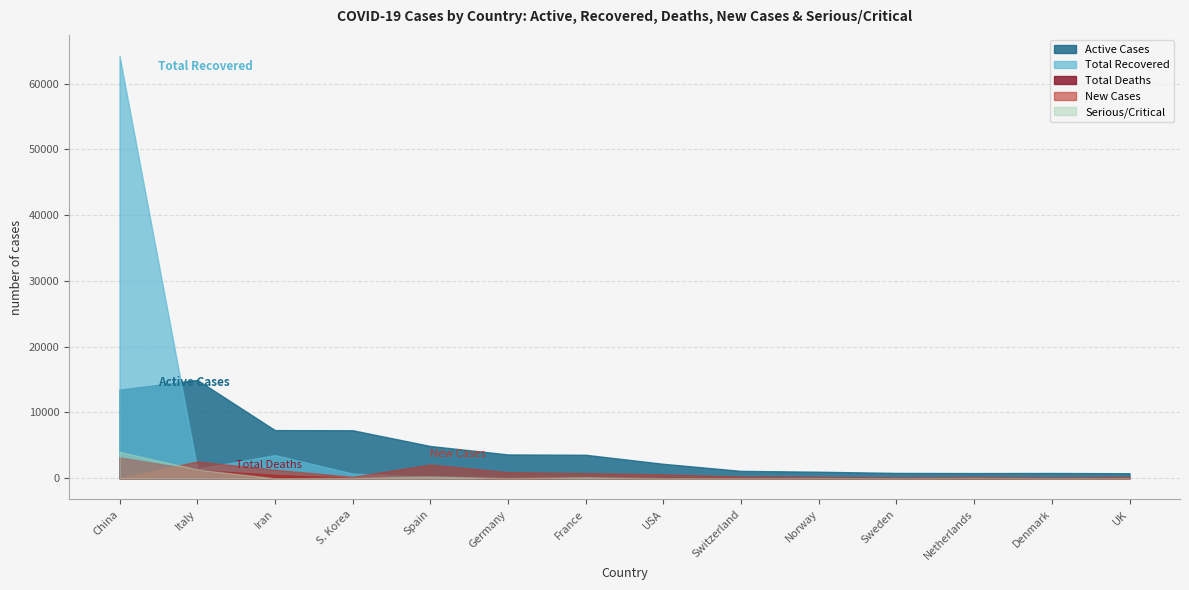

Between which two adjacent categories do New Cases and Serious/Critical first intersect?

China and Italy